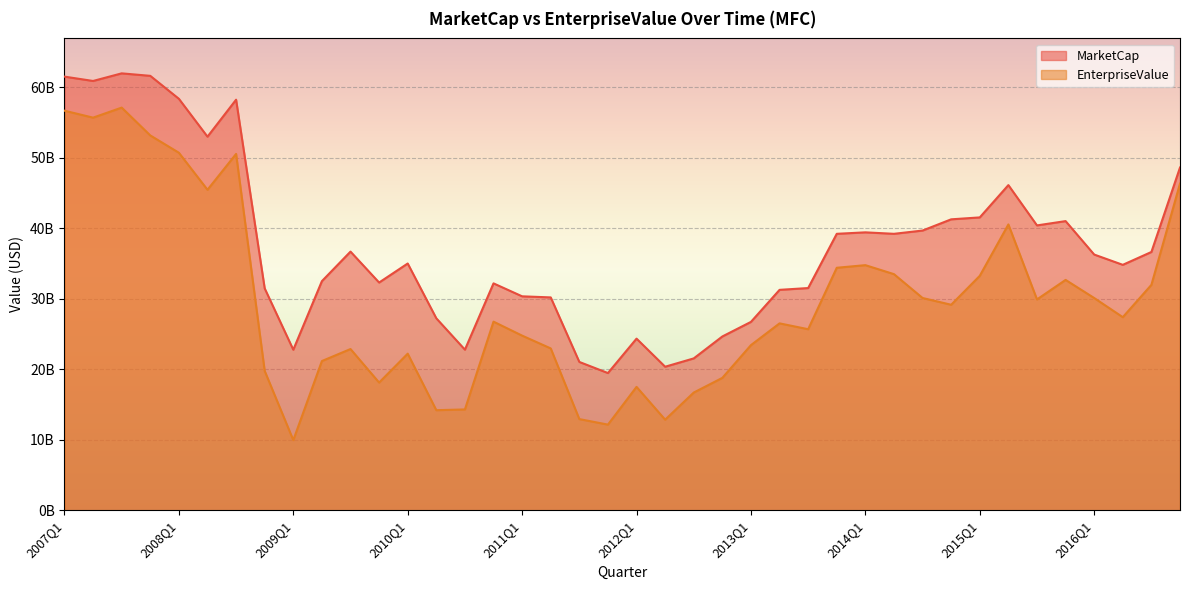

What is the total value across all series at 2008Q3?

108724231368.0